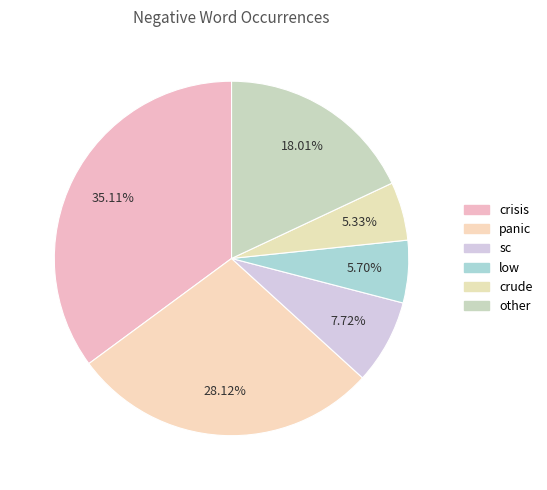

How many segments does this pie chart have?

6